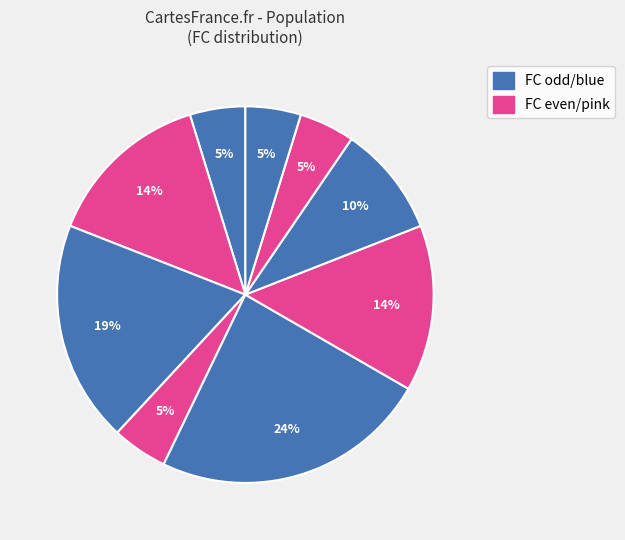

How many segments does this pie chart have?

9